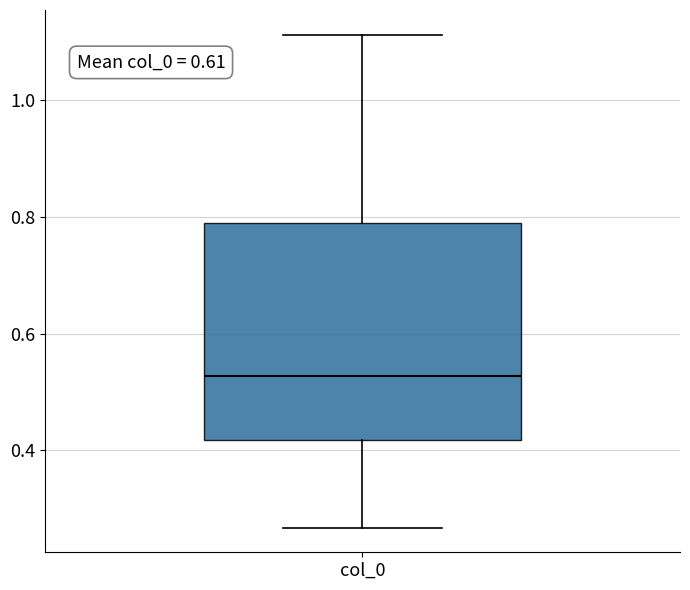

Where is the upper edge of the box for col_0 on the y-axis? The values are not printed on the chart, so give them approximately, as read against the axis.

0.80